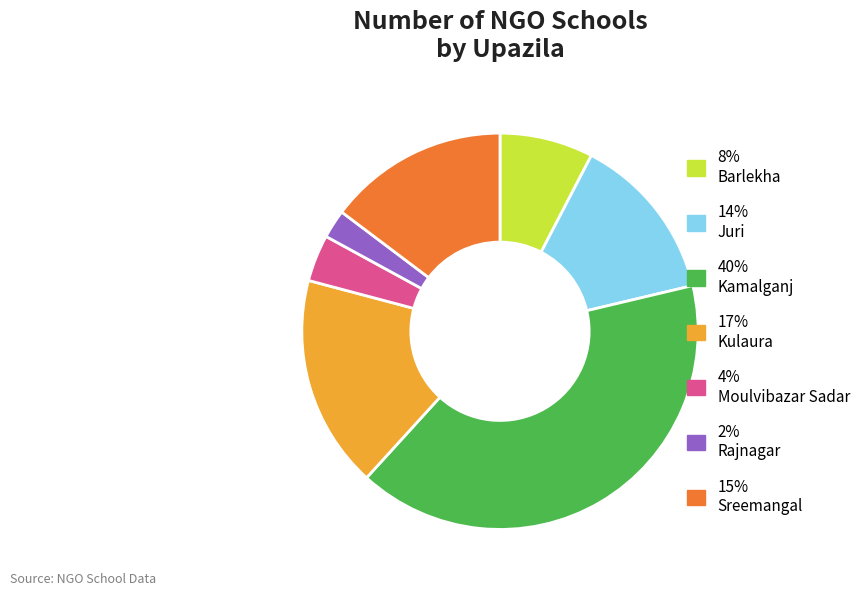

How many slices are in this pie chart?

7